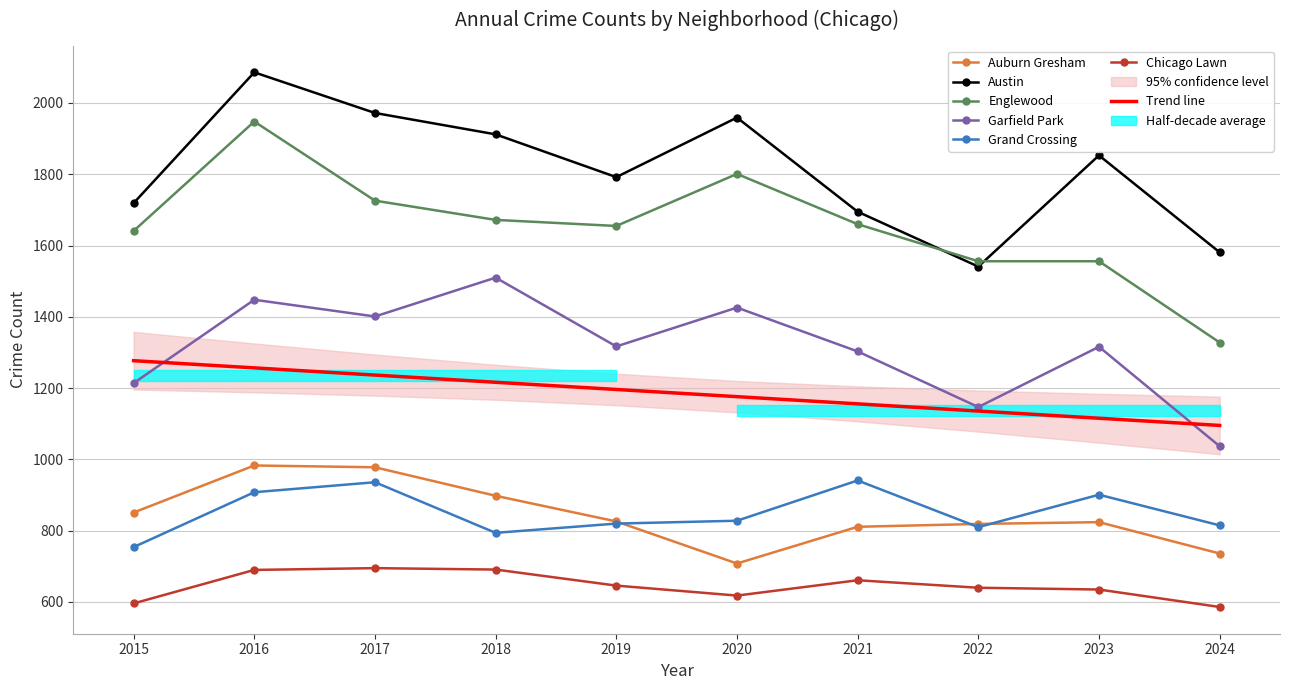

Which series has the largest range (max minus min)?

Englewood